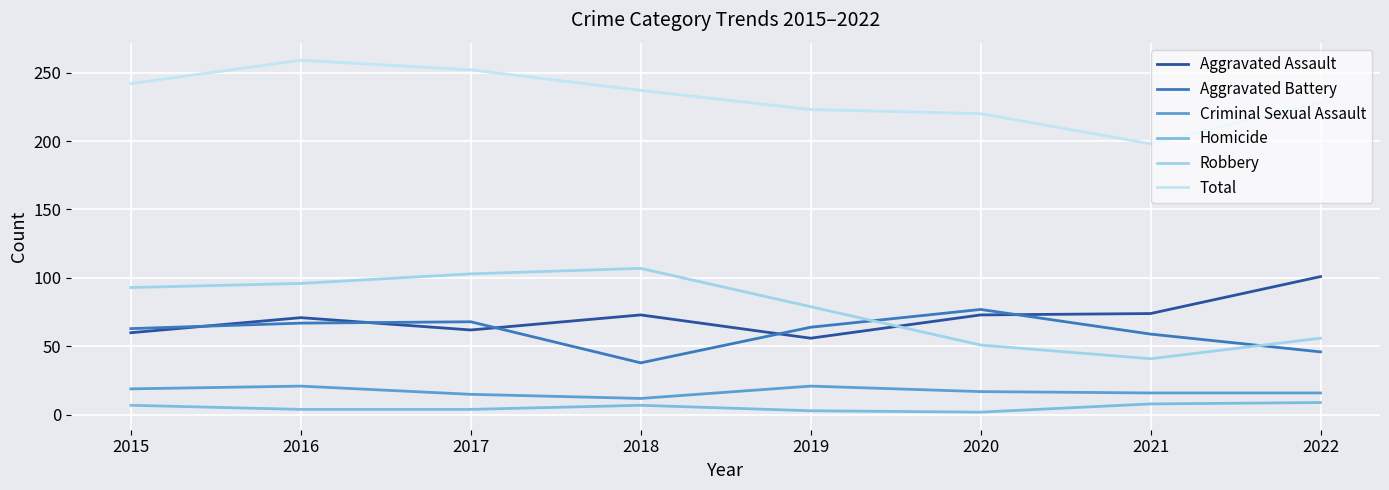

Is the value of Homicide at 2017 greater than the value of Criminal Sexual Assault at 2021?

No